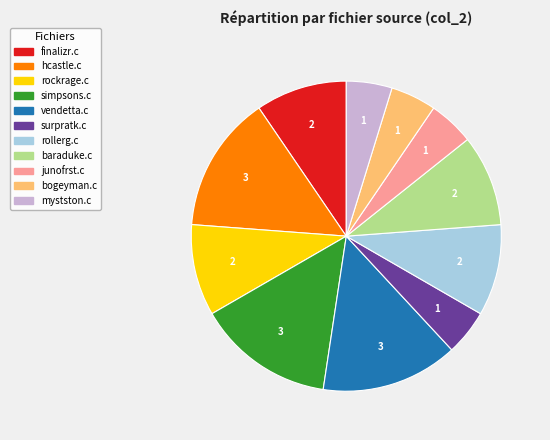

Is the sum of rollerg.c and finalizr.c greater than half?

No